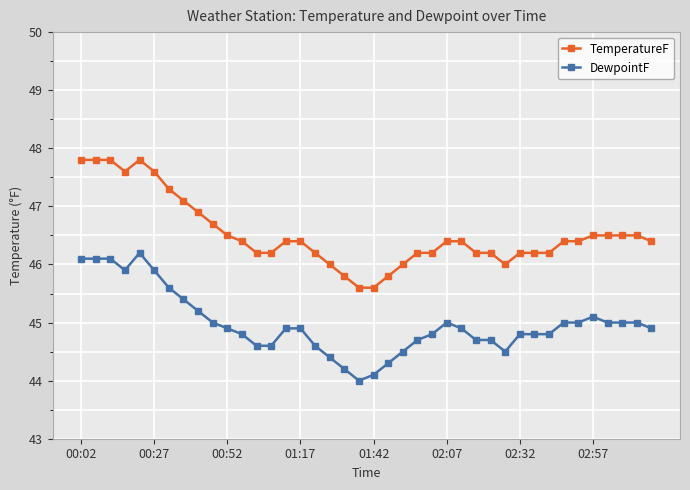

What is the value of the TemperatureF point at the 33rd from the left?

46.2